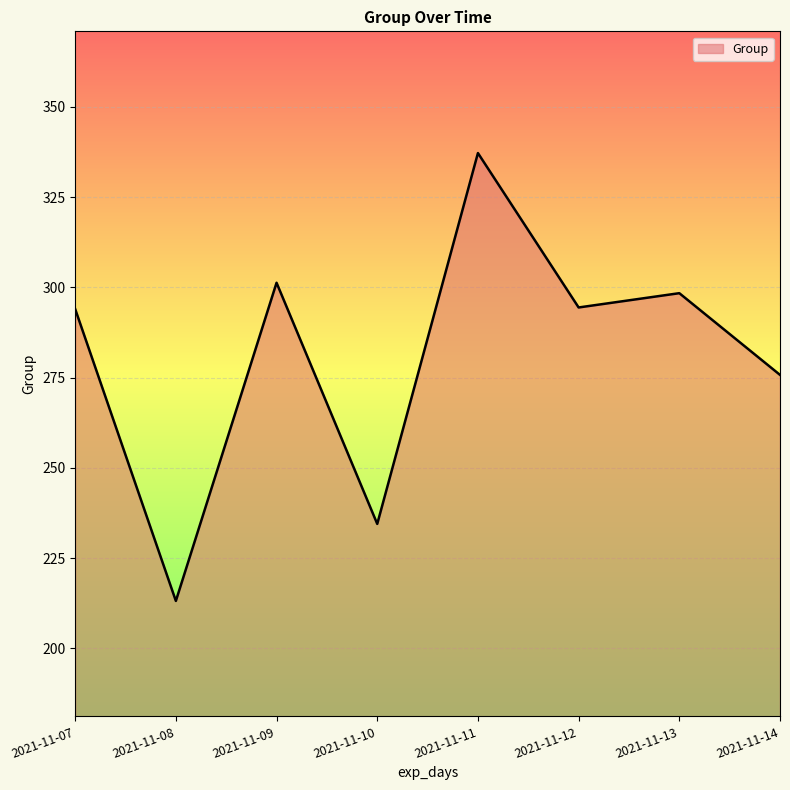

What is the sum of the values at 2021-11-08 and 2021-11-09?

514.5